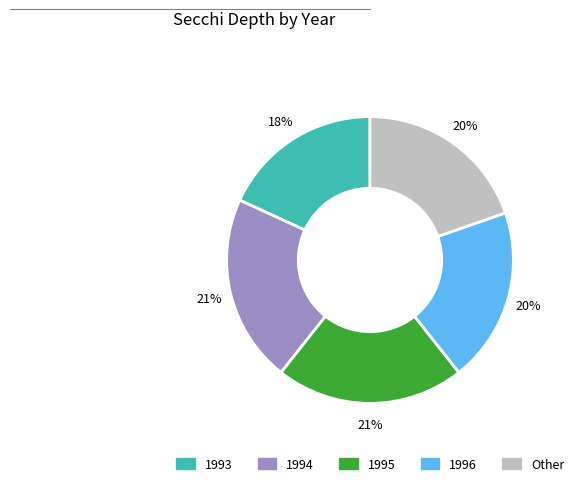

Is it true that 1993 is 25% of the pie?

False